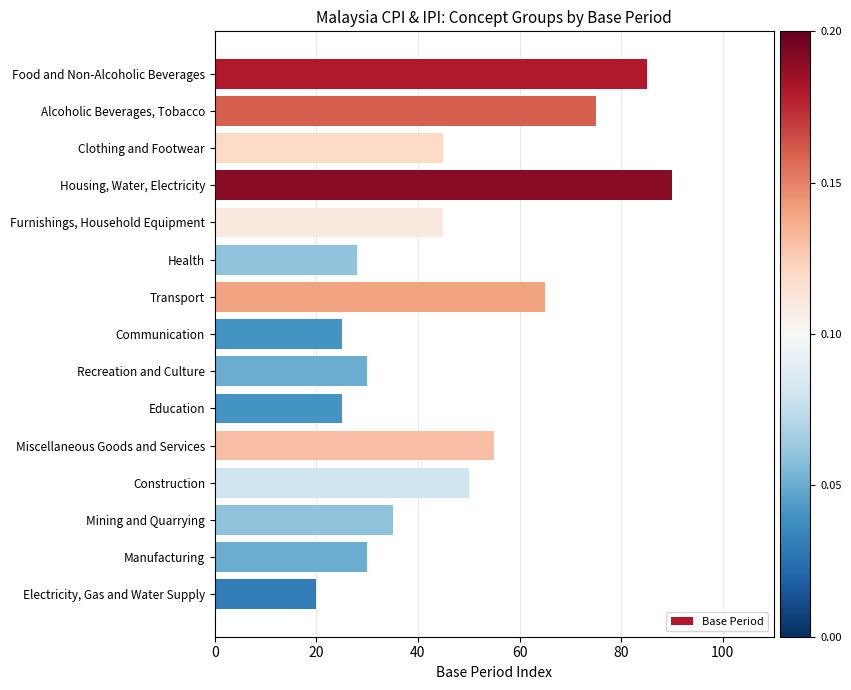

What is the approximate value at Alcoholic Beverages, Tobacco?

75